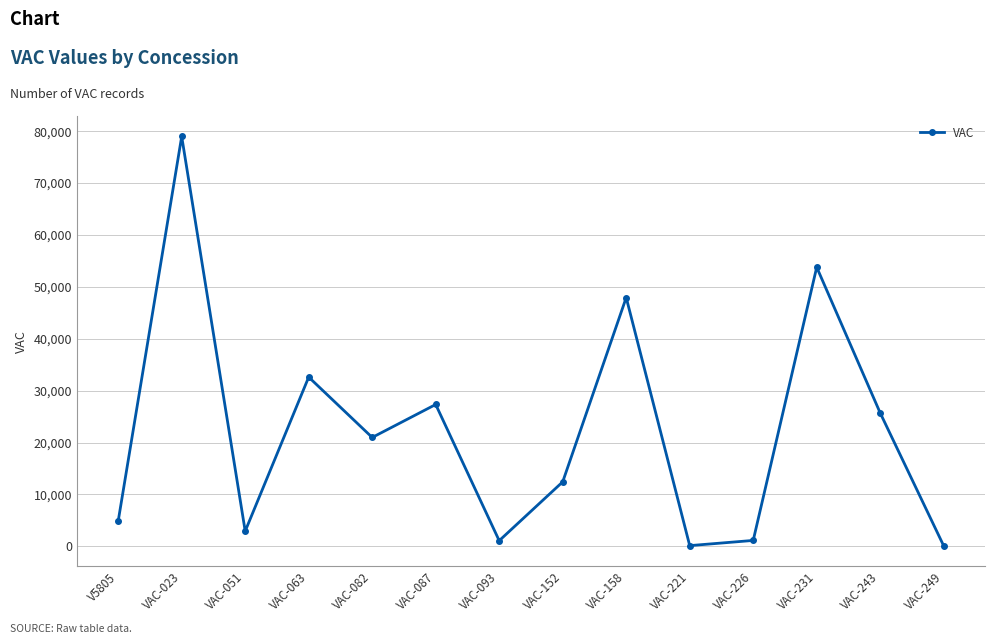

Which has a higher value, VAC-152 or VAC-243?

VAC-243